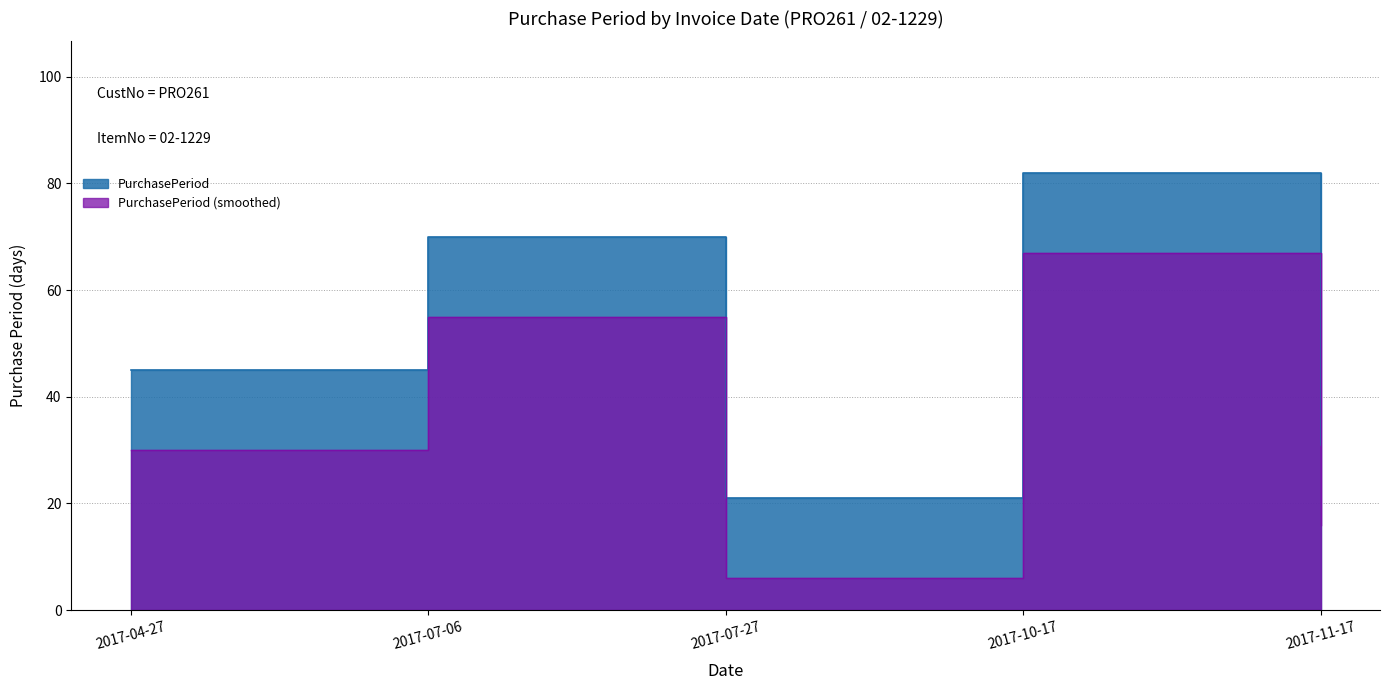

Which label corresponds to the largest value in the chart?

2017-10-17